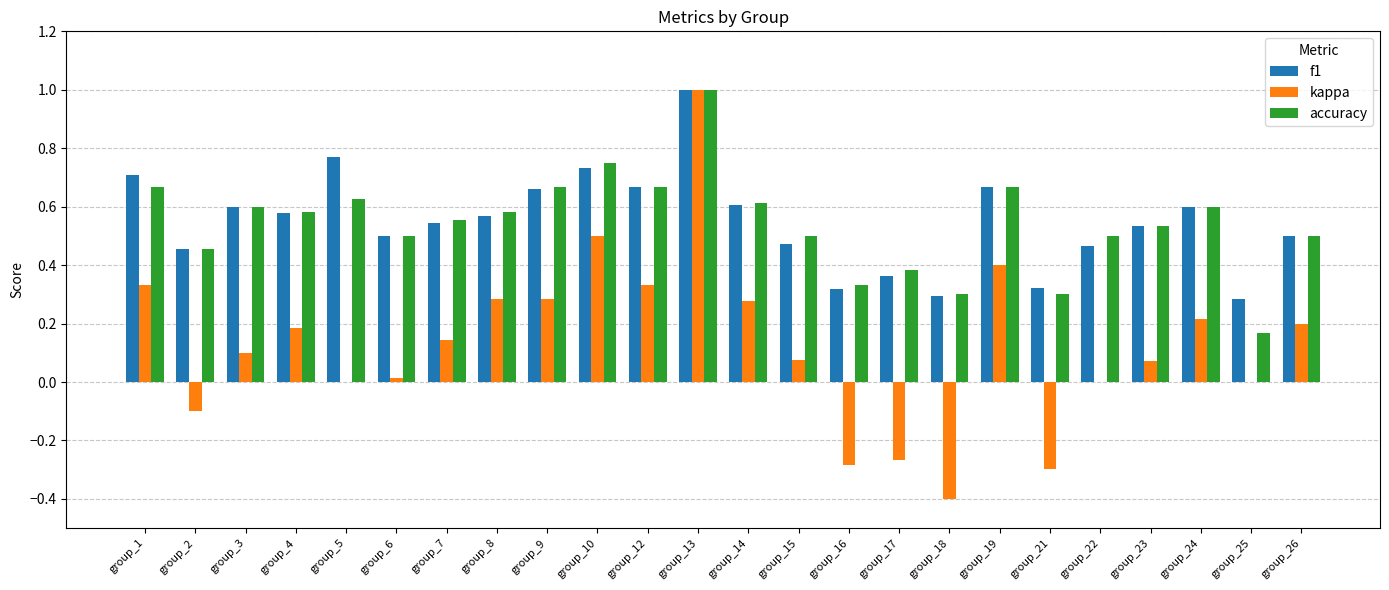

At which label does accuracy reach its peak?

group_13